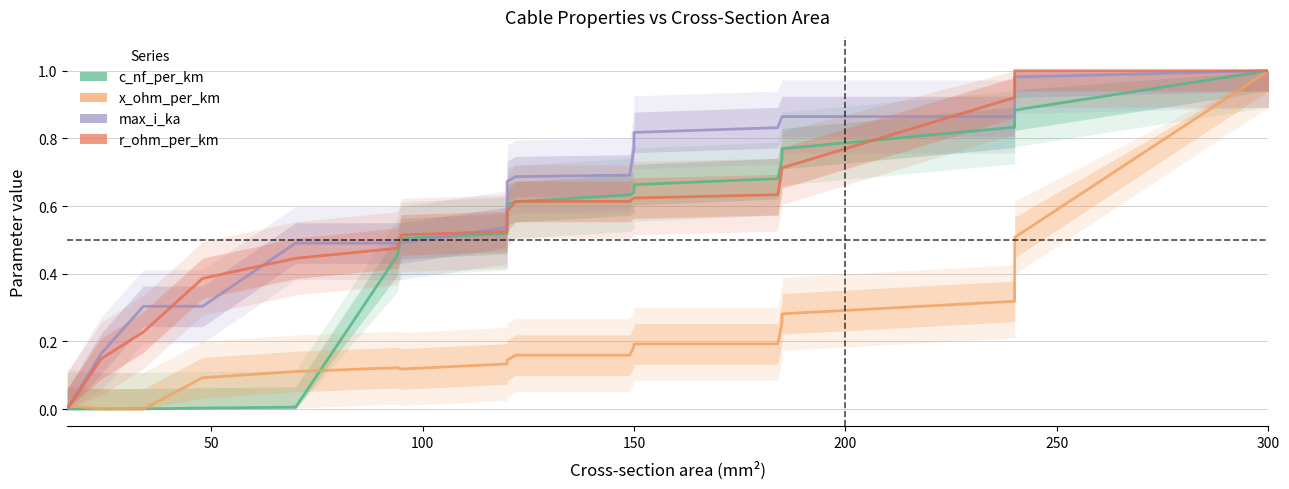

How many lines are shown in the chart?

4